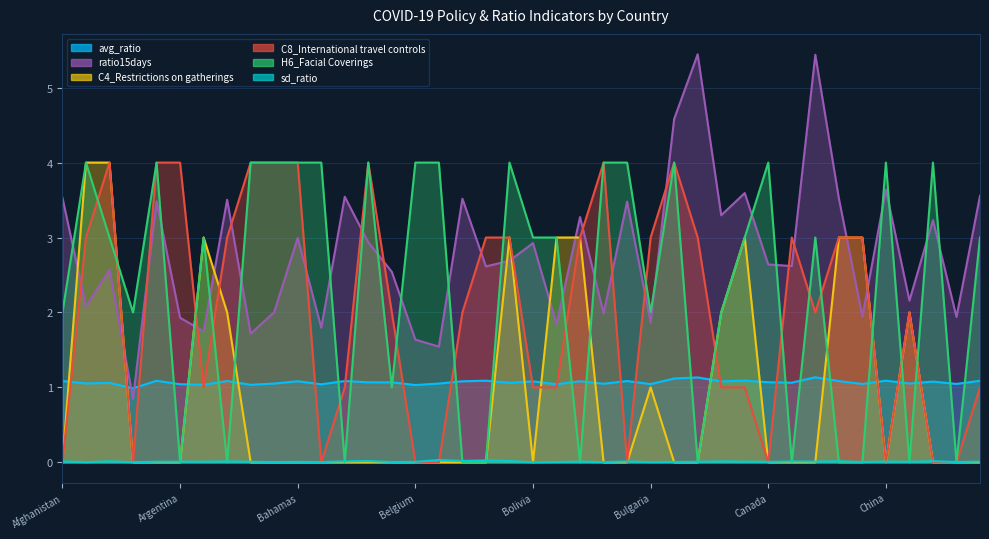

Count the number of categories in the chart.

40